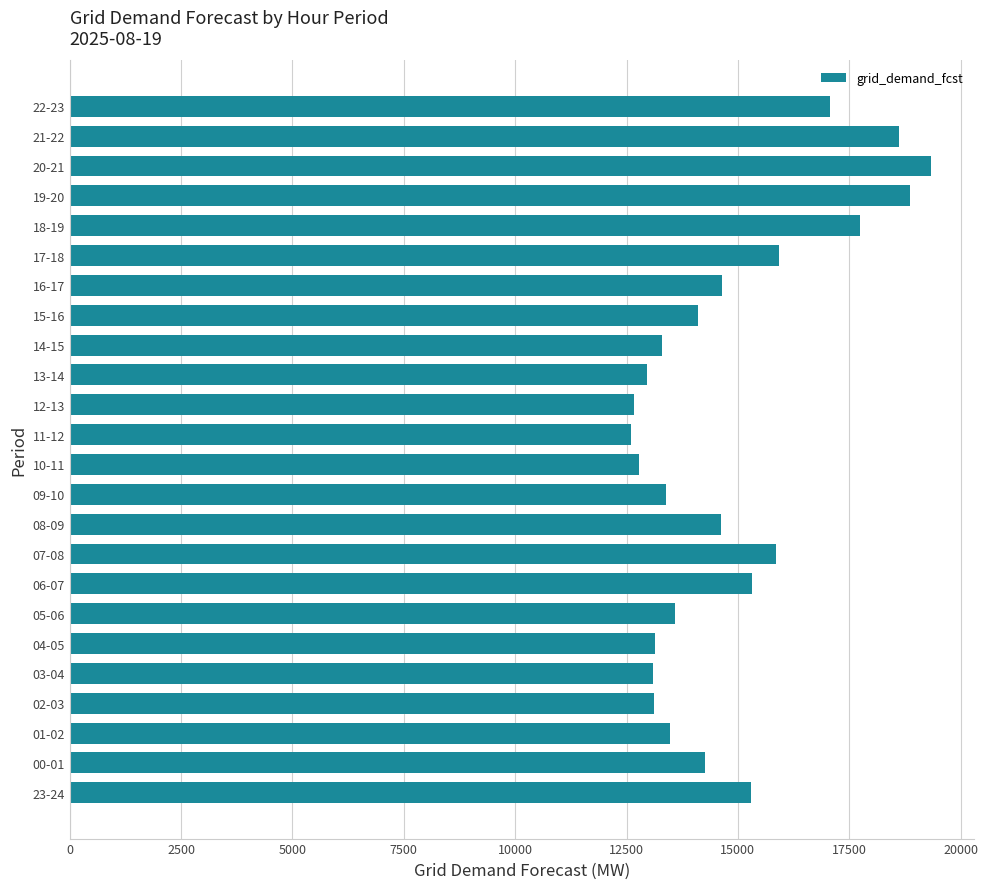

What is the difference between the maximum and second lowest values?

6674